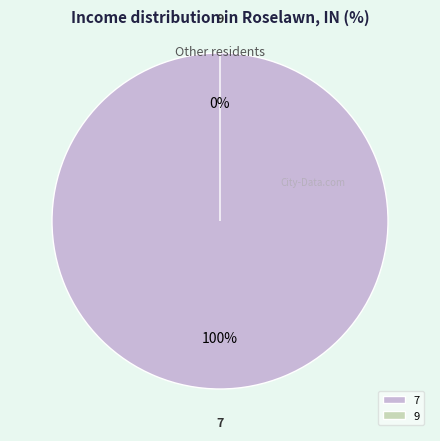

Do 9 and 7 together represent more than half of the pie?

Yes